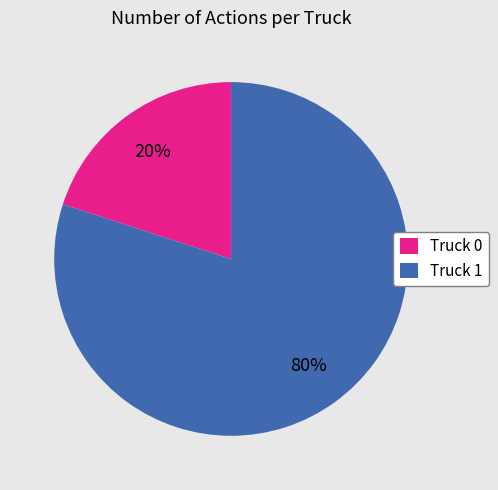

What is the largest slice in the pie chart?

Truck 1